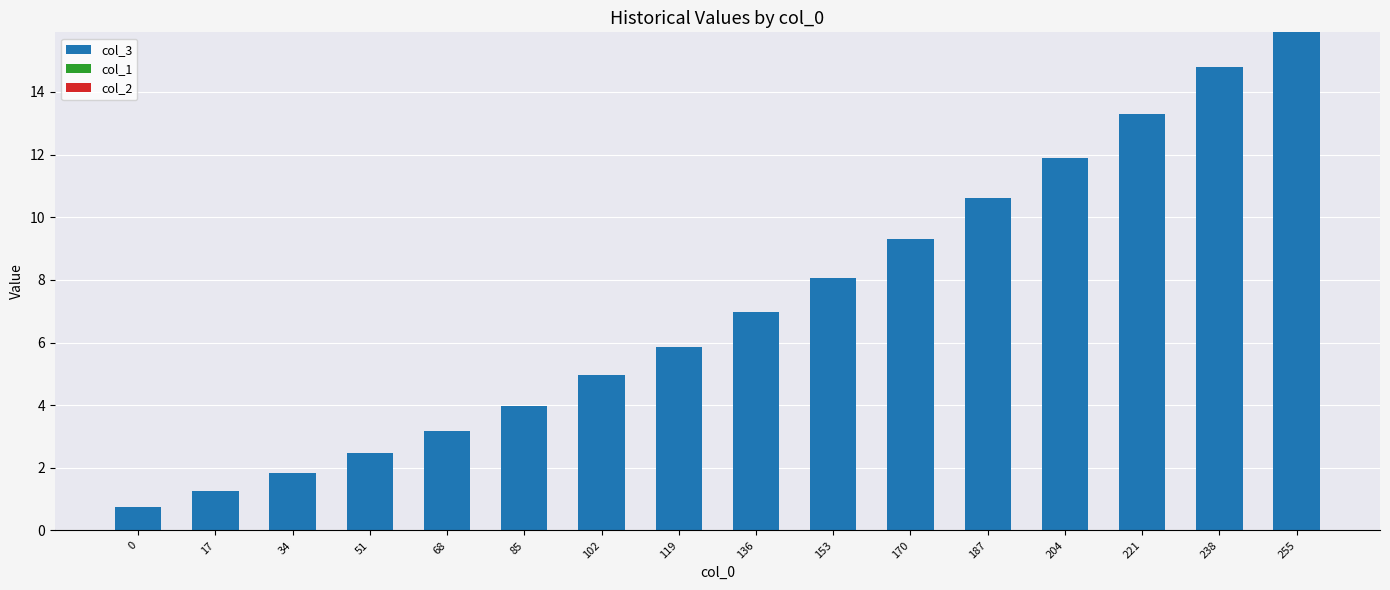

How many bars are there in total?

16